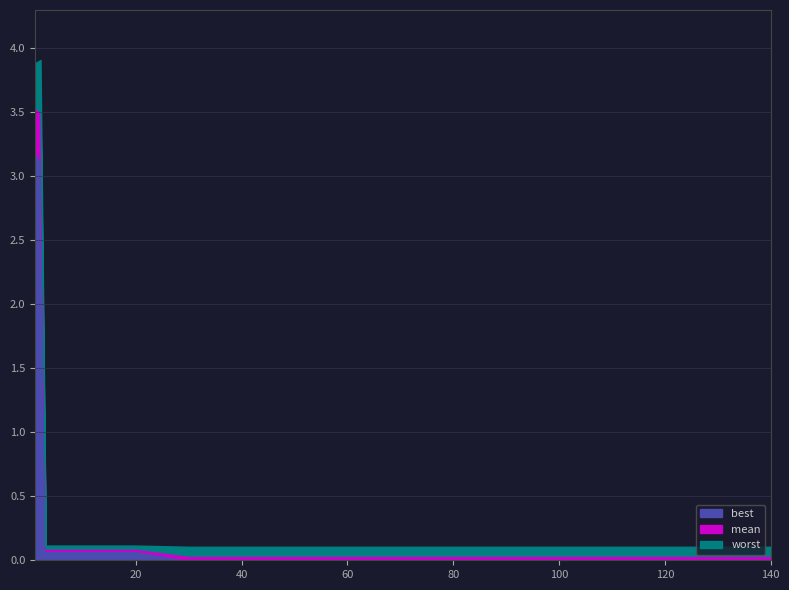

True or false: mean has more than 1 interior local peaks.

False